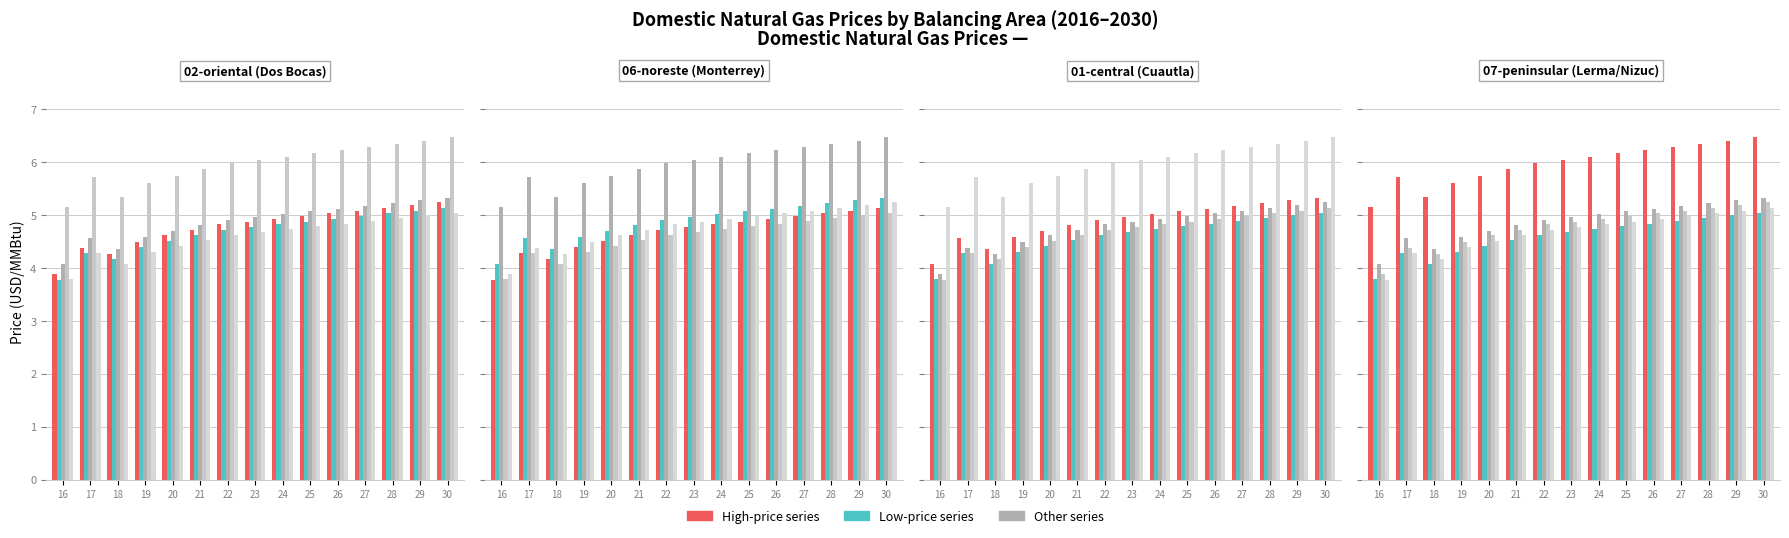

Between 30 and 27, which is larger?

30